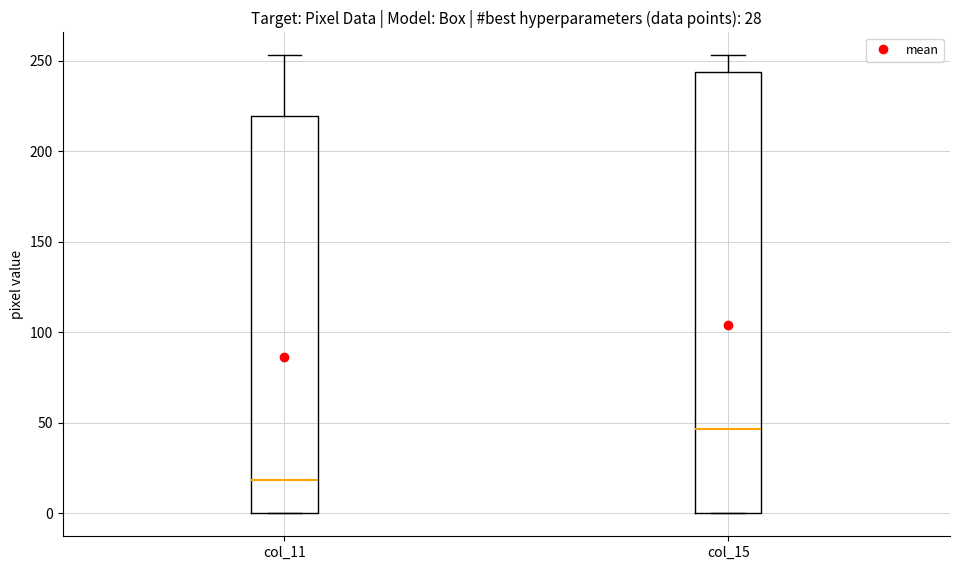

Which box's median line is the lowest?

col_11